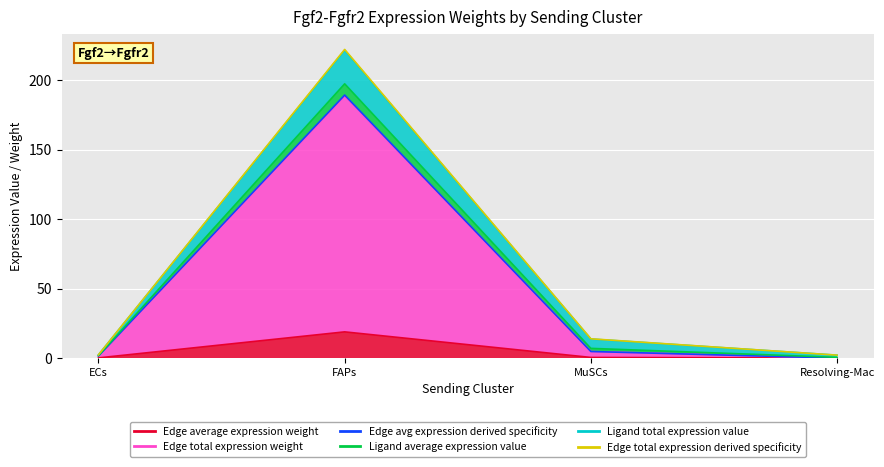

Where is Edge average expression weight nearest to the value 9?

MuSCs